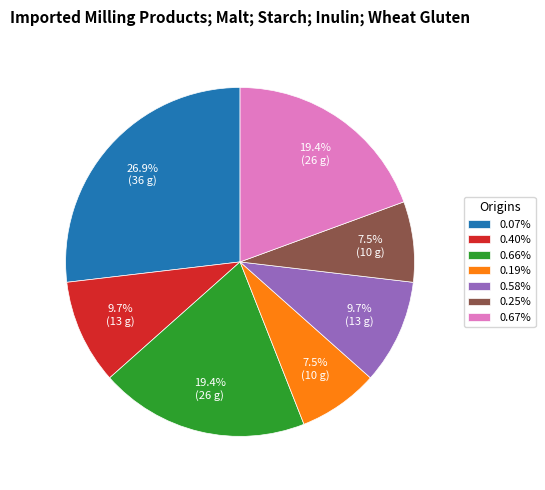

To the nearest percent, what is the difference between the largest and smallest slice percentages?

19%